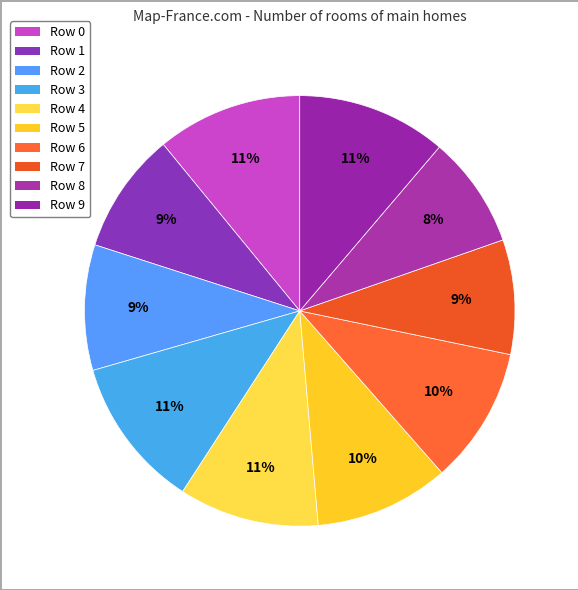

How many slices are in this pie chart?

10